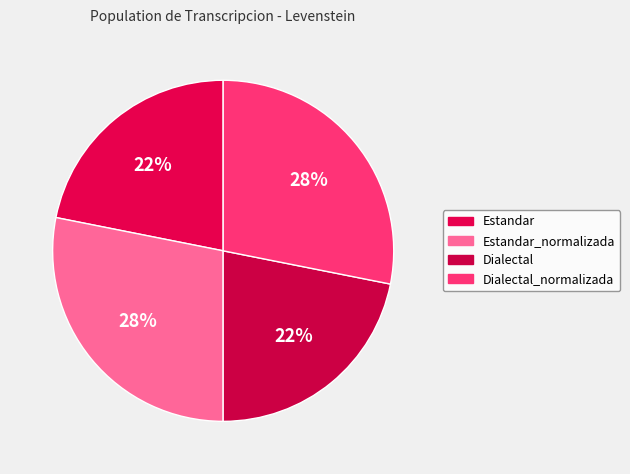

How many segments does this pie chart have?

4